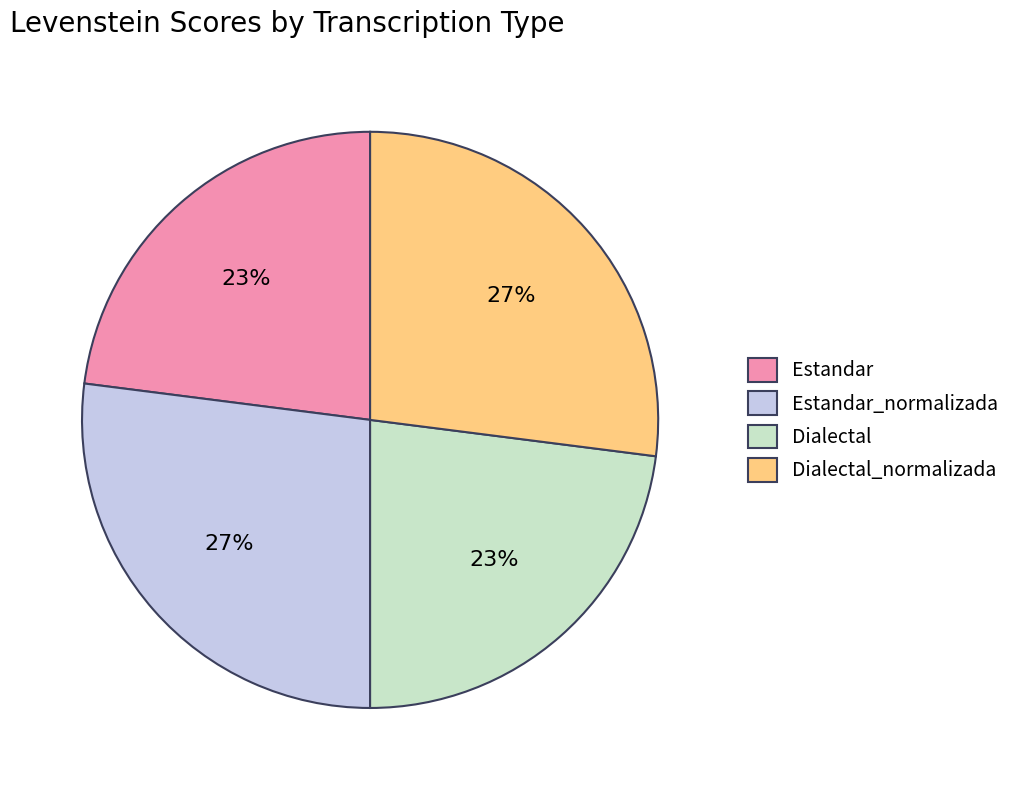

What percentage is the Dialectal slice, to the nearest percent?

23%